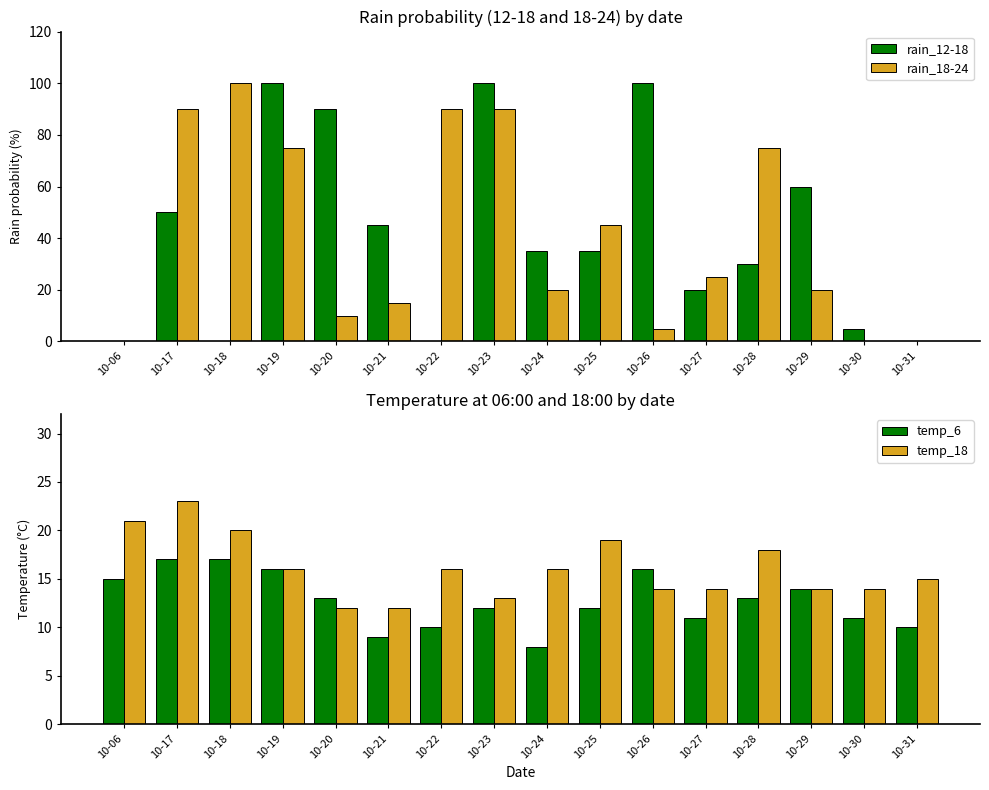

What is the sum of the rain_12-18 values at 10-21 and 10-23?

145